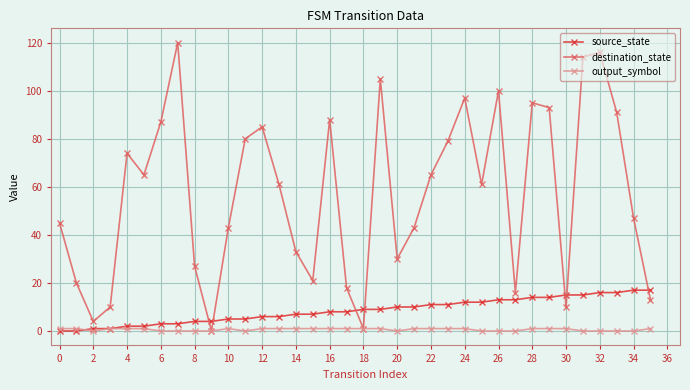

How many series are shown in this chart?

3